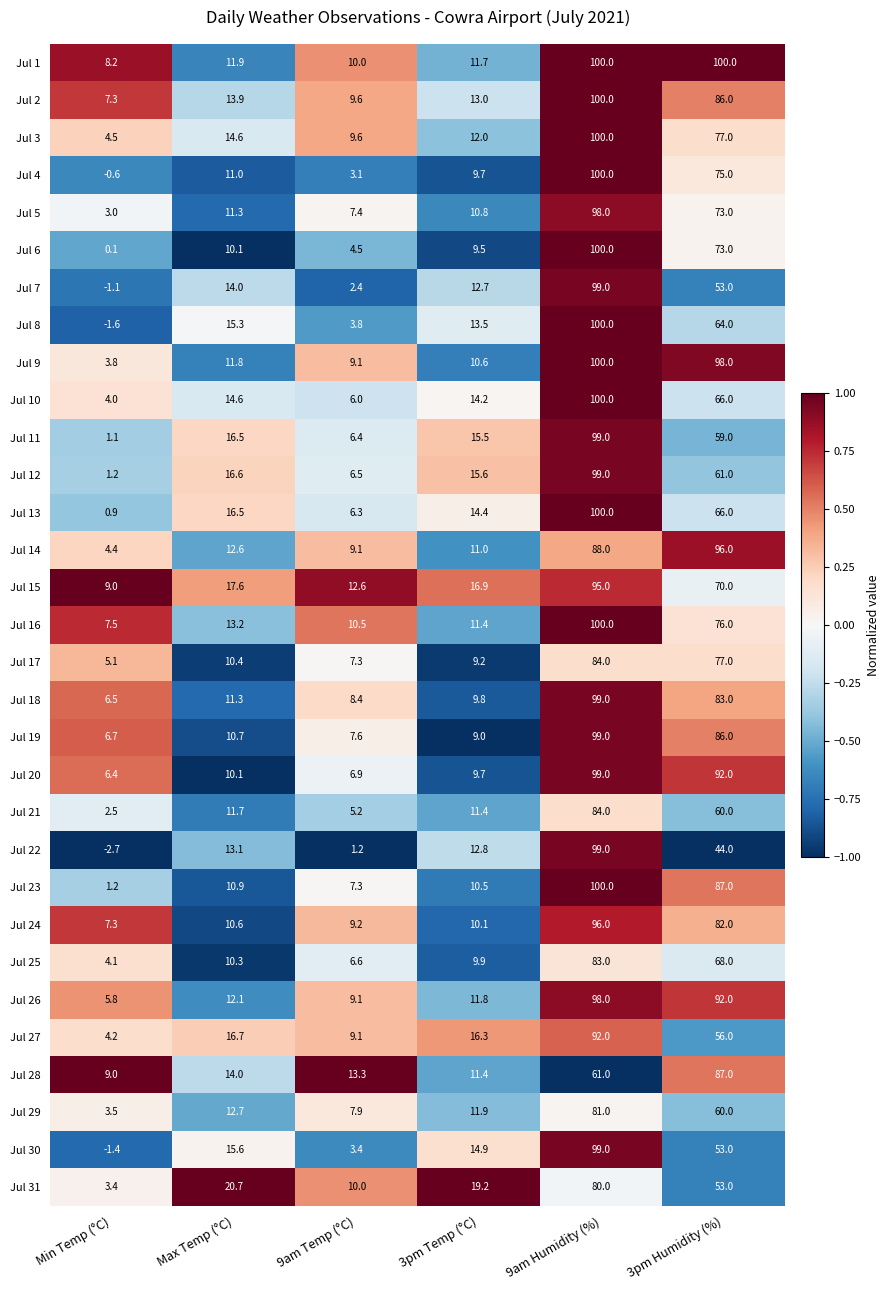

What is the approximate value of Jul 16 at 9am Humidity (%)?

100.0